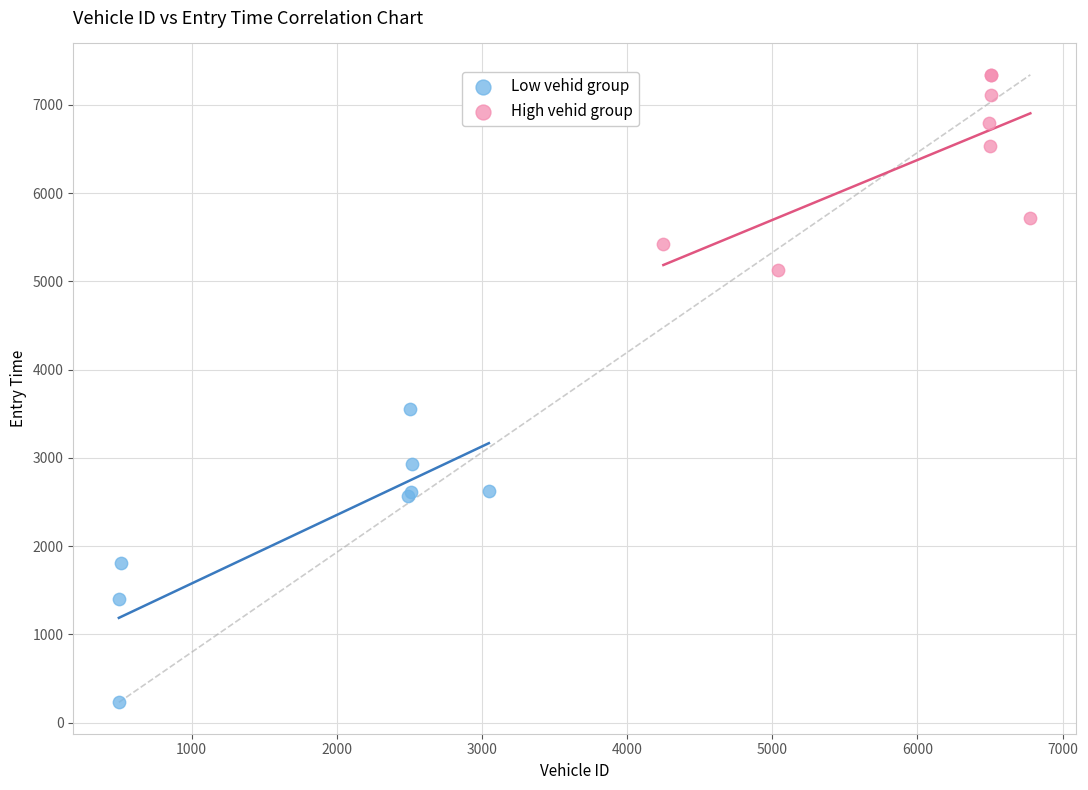

Which series contains the highest Y value?

High vehid group